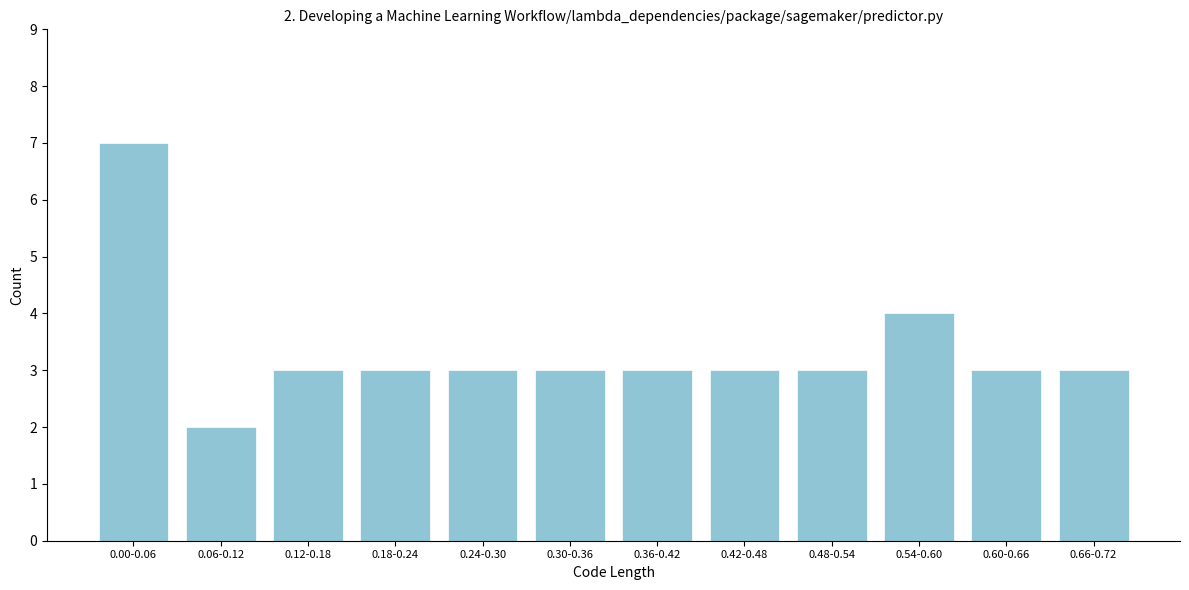

Reading right to left, transcribe all the data shown in this chart.

0.66-0.72=3	0.60-0.66=3	0.54-0.60=4	0.48-0.54=3	0.42-0.48=3	0.36-0.42=3	0.30-0.36=3	0.24-0.30=3	0.18-0.24=3	0.12-0.18=3	0.06-0.12=2	0.00-0.06=7